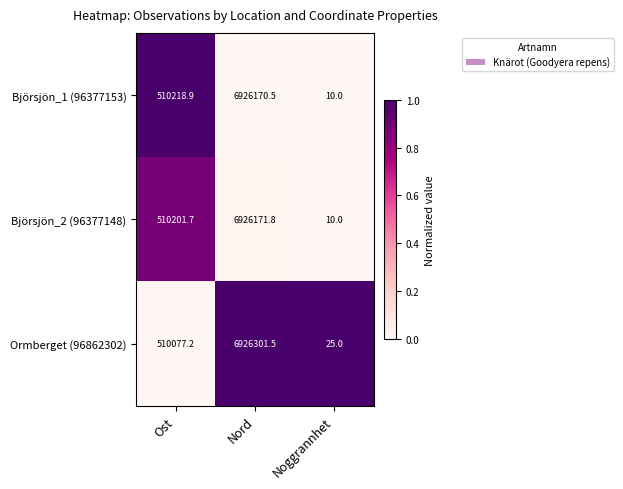

How many series are shown in this chart?

3